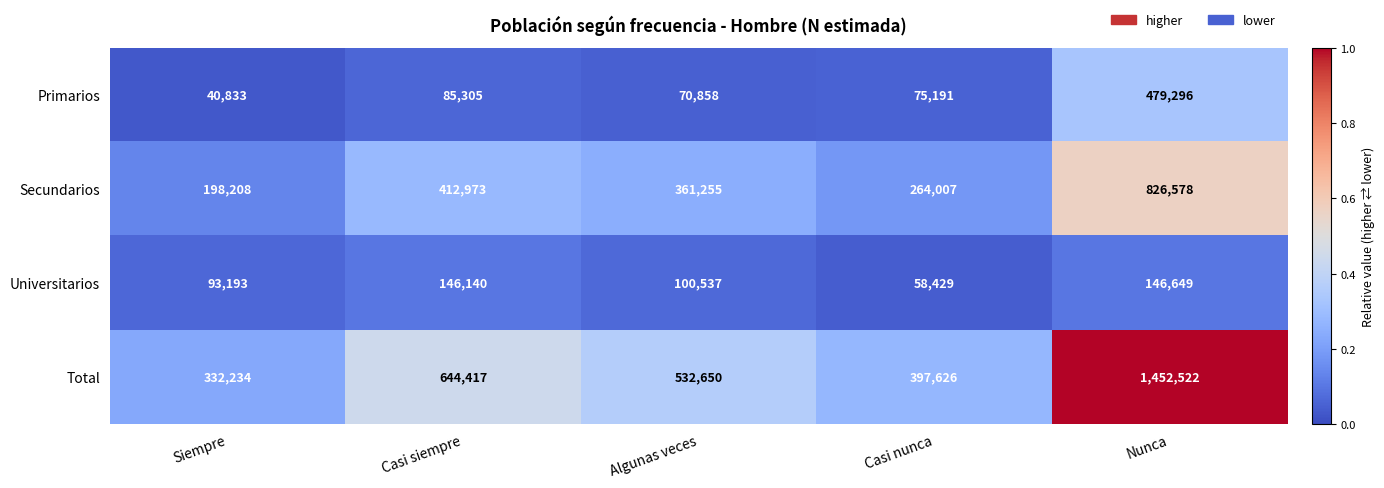

At which category is the sum across all series the highest?

Nunca